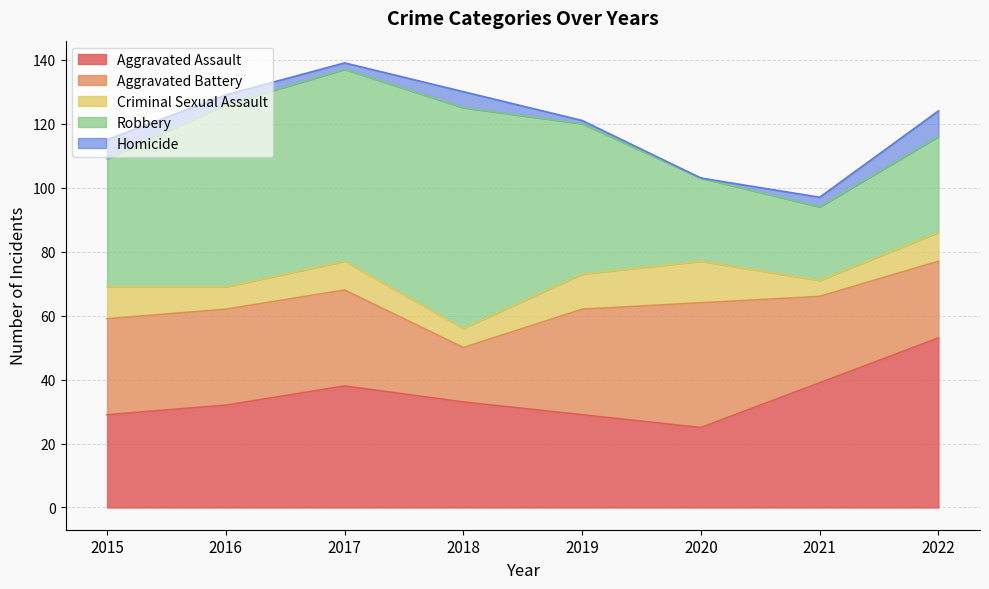

Reading right to left, transcribe all the data shown in this chart.

Aggravated Assault: 2022=53	2021=39	2020=25	2019=29	2018=33	2017=38	2016=32	2015=29
Aggravated Battery: 2022=24	2021=27	2020=39	2019=33	2018=17	2017=30	2016=30	2015=30
Criminal Sexual Assault: 2022=9	2021=5	2020=13	2019=11	2018=6	2017=9	2016=7	2015=10
Robbery: 2022=30	2021=23	2020=26	2019=47	2018=69	2017=60	2016=57	2015=40
Homicide: 2022=8	2021=3	2020=0	2019=1	2018=5	2017=2	2016=3	2015=6